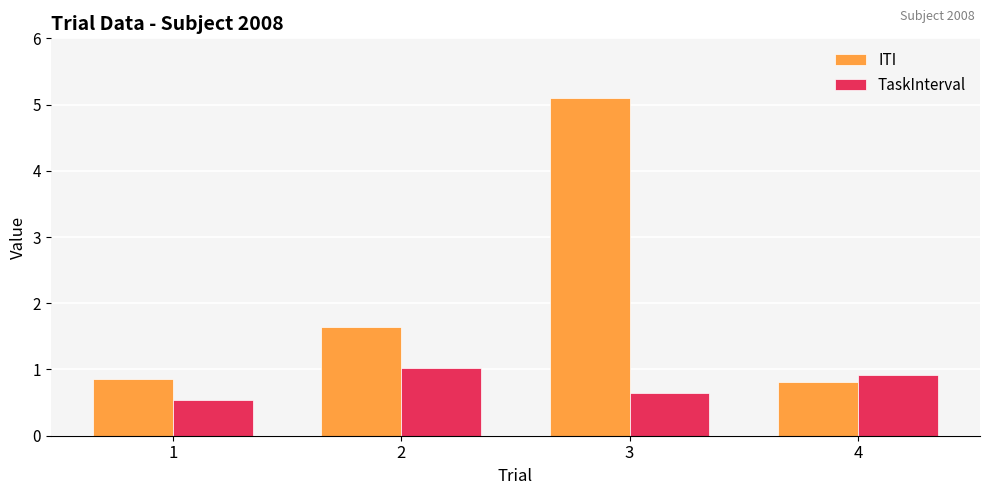

What is the value of the TaskInterval bar at the 2nd from the left?

1.0